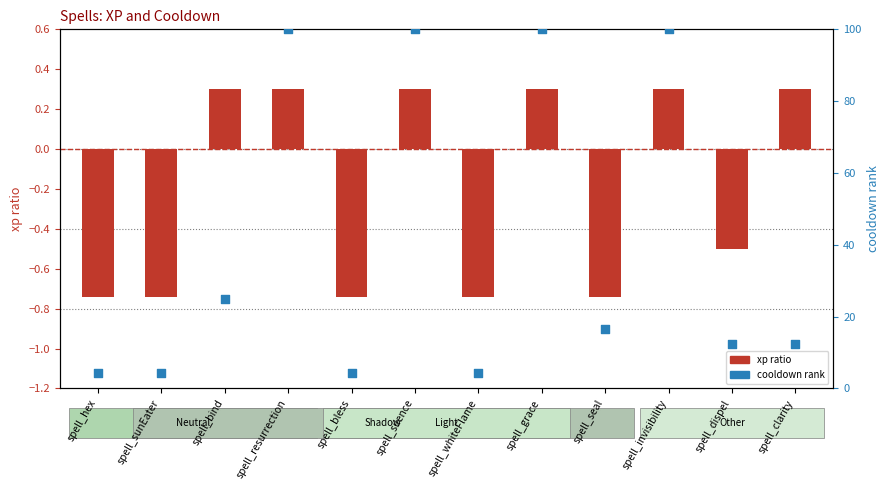

Is the value of cooldown rank at spell_hex greater than the value of xp ratio at spell_bind?

Yes